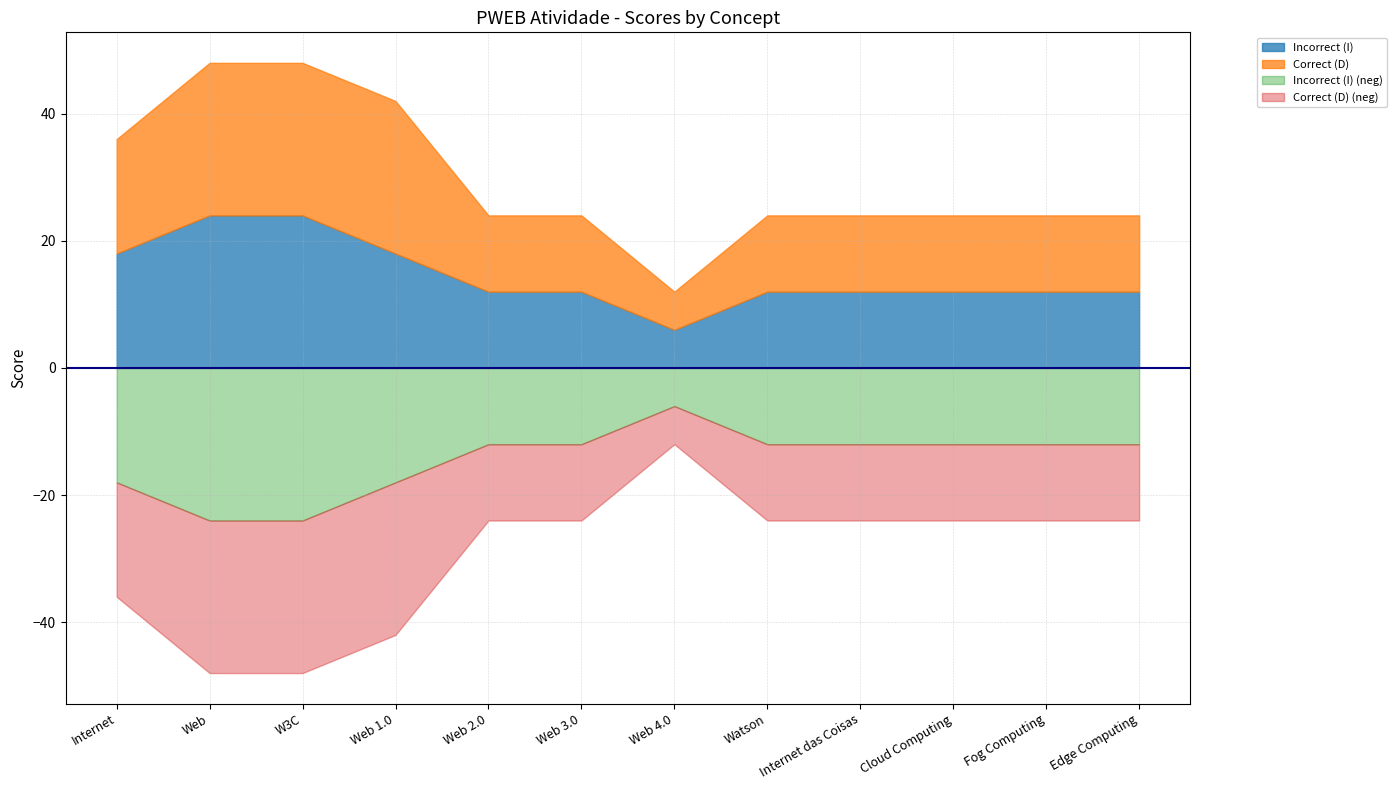

What is the label of the 3rd point from the right?

Cloud Computing